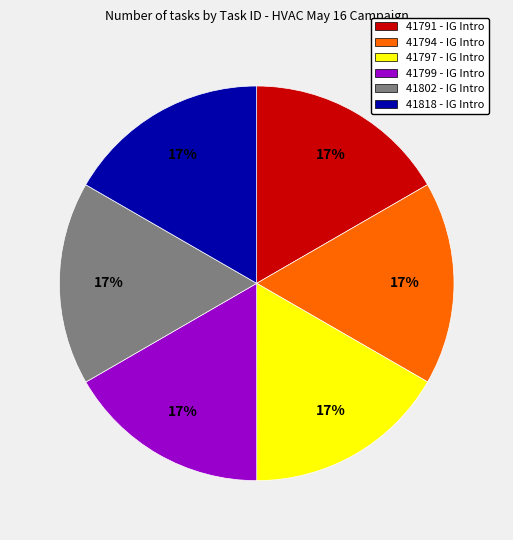

The 41794 - IG Intro slice represents 28% of the pie. True or false?

False